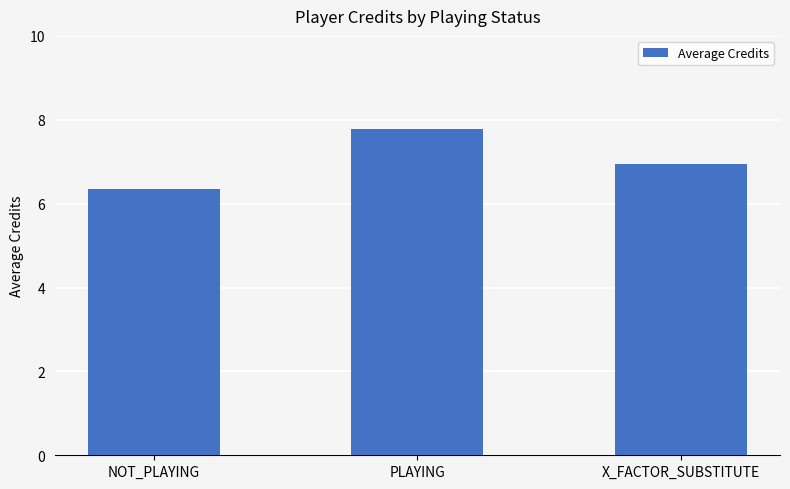

At which category does the chart reach its minimum across all series?

NOT_PLAYING